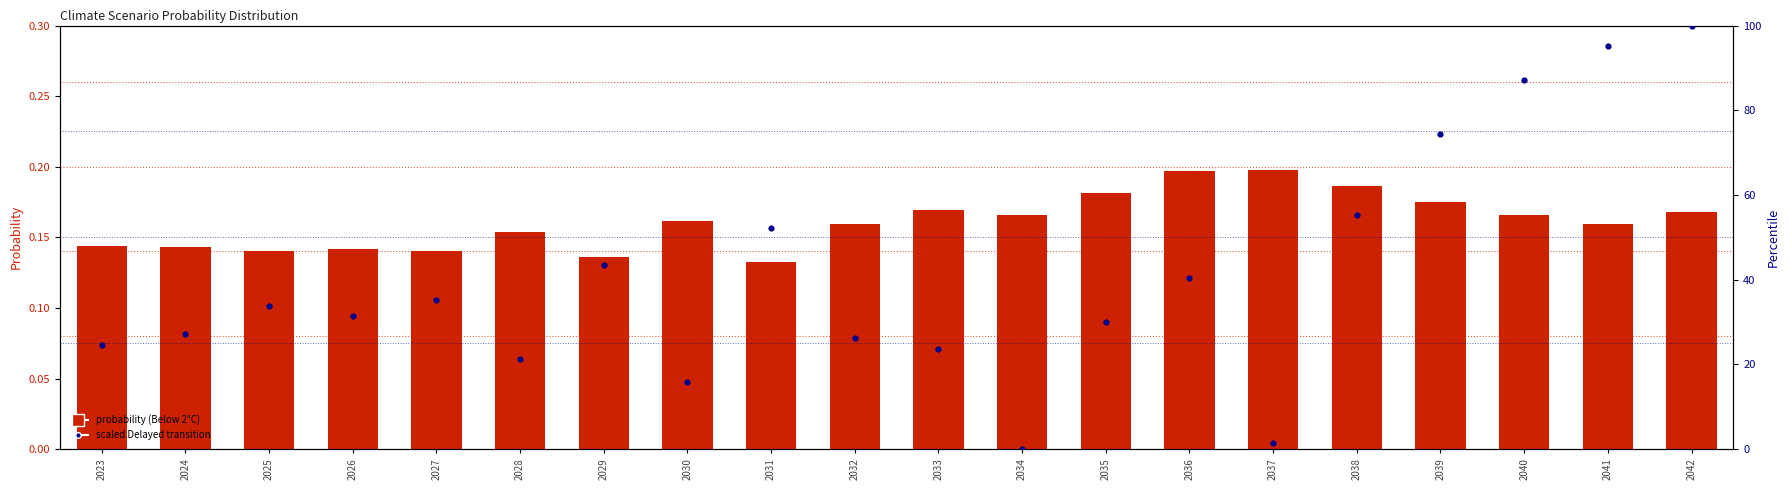

What is the total value across all series at 2035?

30.1